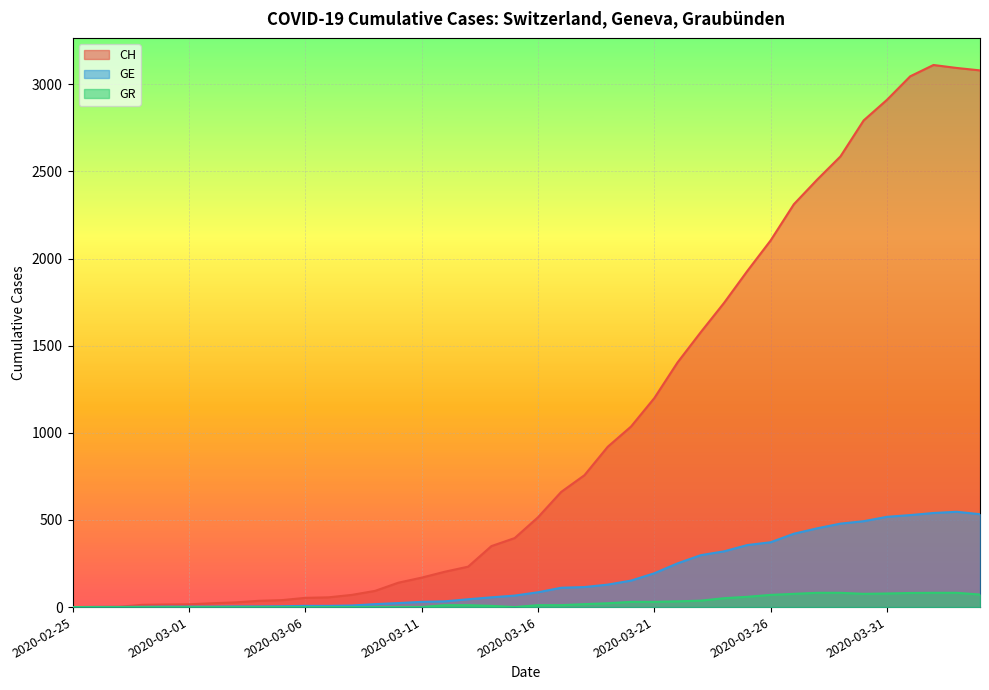

What is the label of the 21st point from the right?

2020-03-15